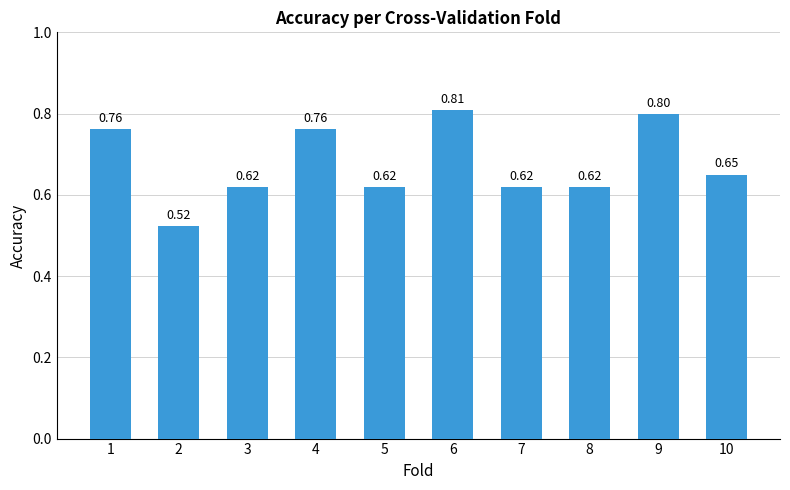

The value at 3 is 0.9. True or false?

False